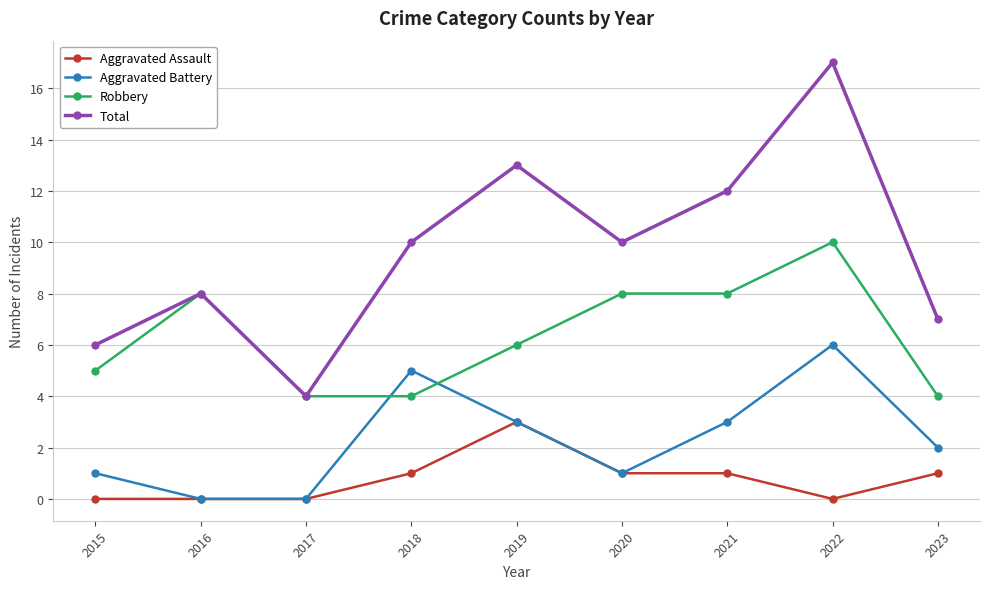

At which category is the sum across all series the highest?

2022